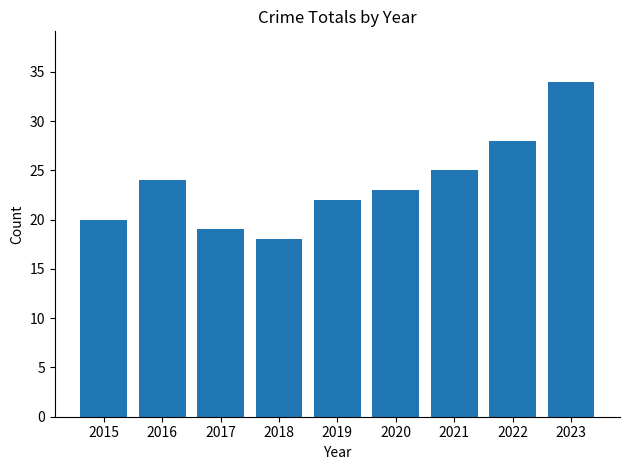

What is the change in value from 2019 to 2020?

+1